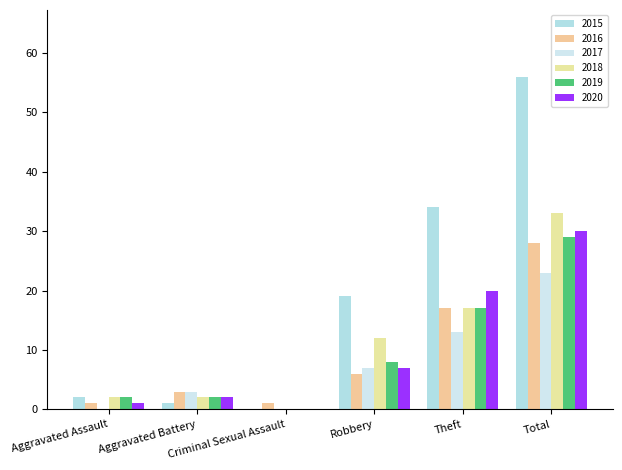

At which category is the sum across all series the highest?

Total